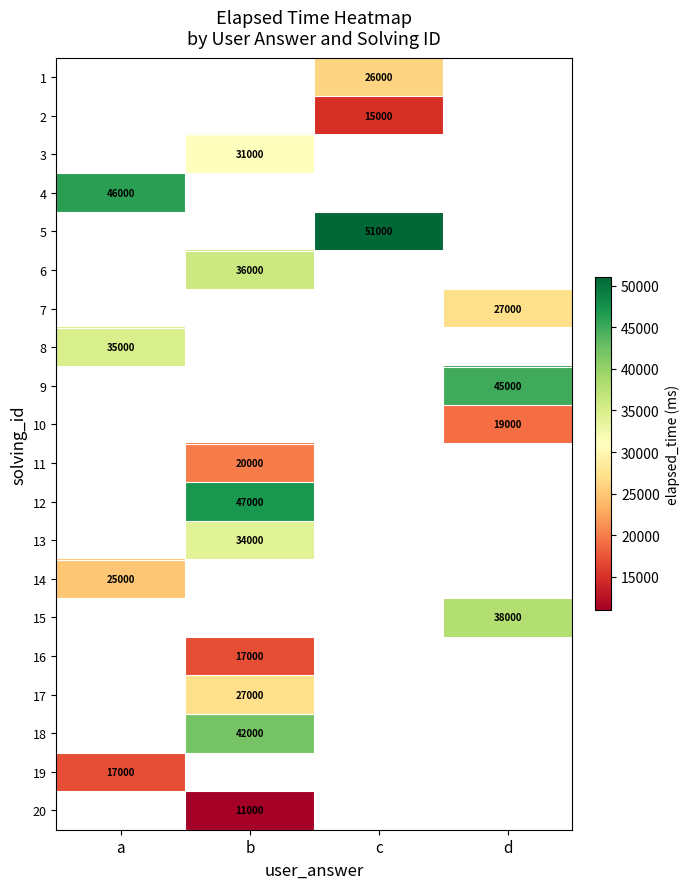

Between b and c, which is larger?

c